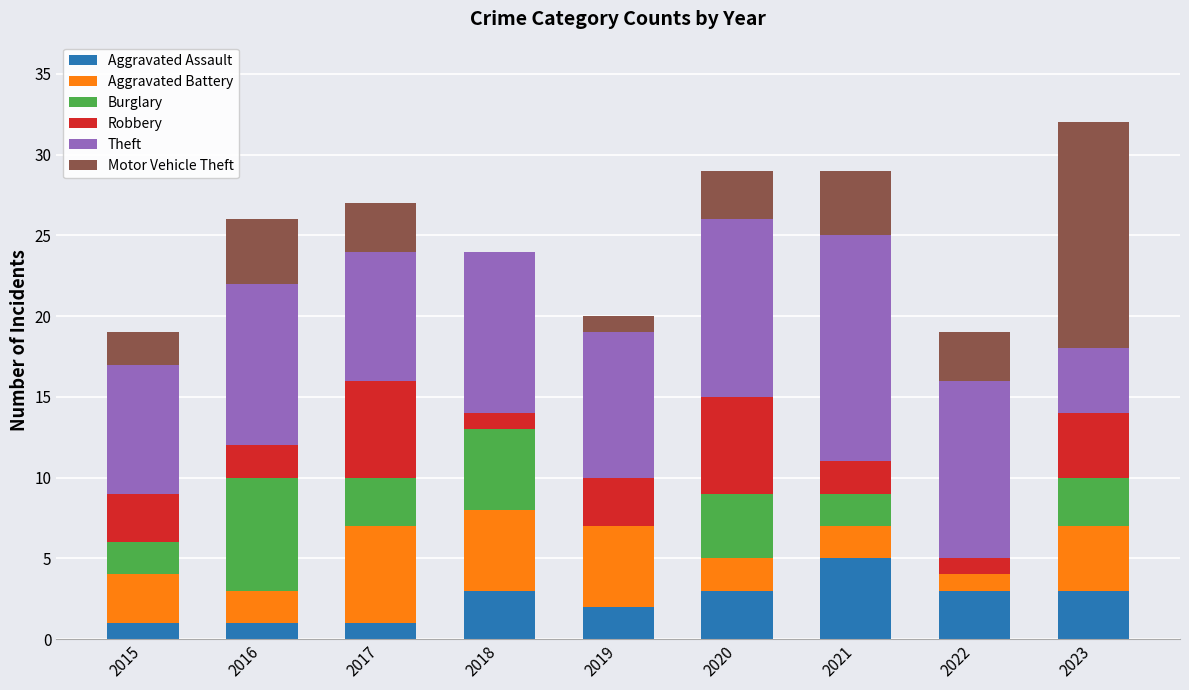

What are all the series names shown in the legend?

Aggravated Assault, Aggravated Battery, Burglary, Robbery, Theft, Motor Vehicle Theft